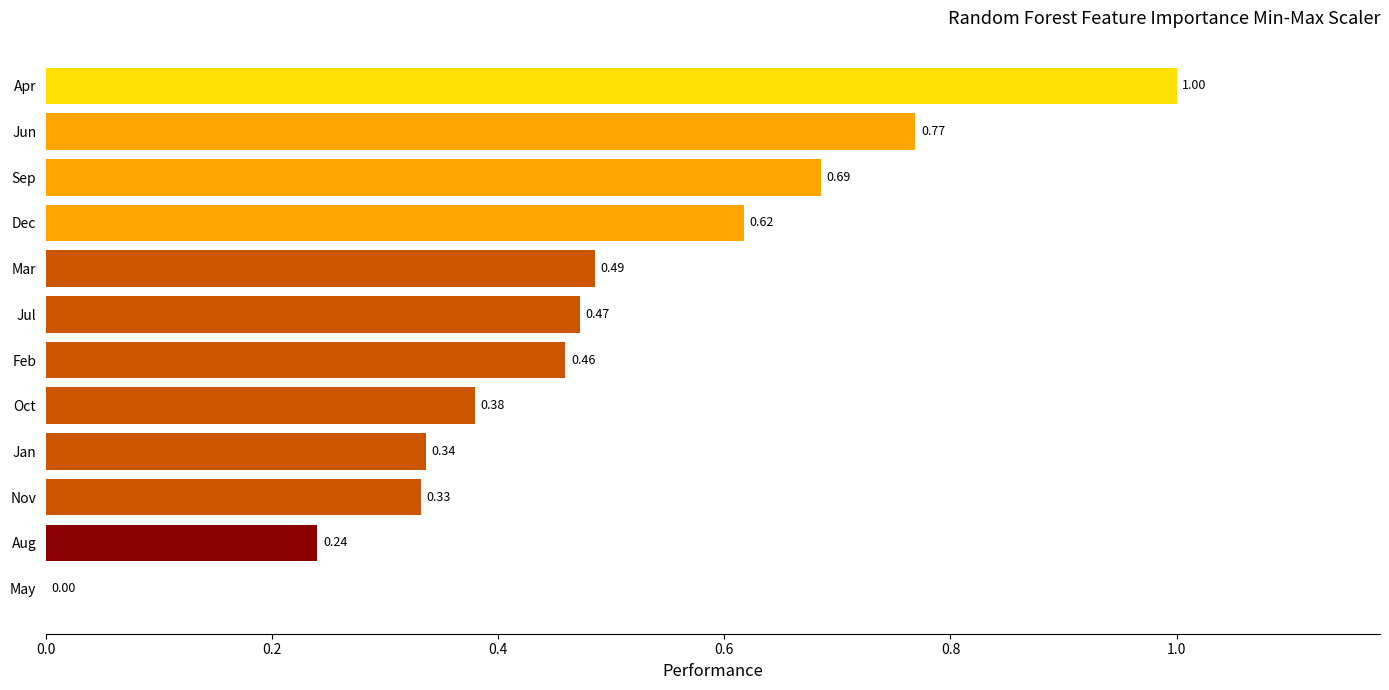

Count the number of data series in this chart.

1